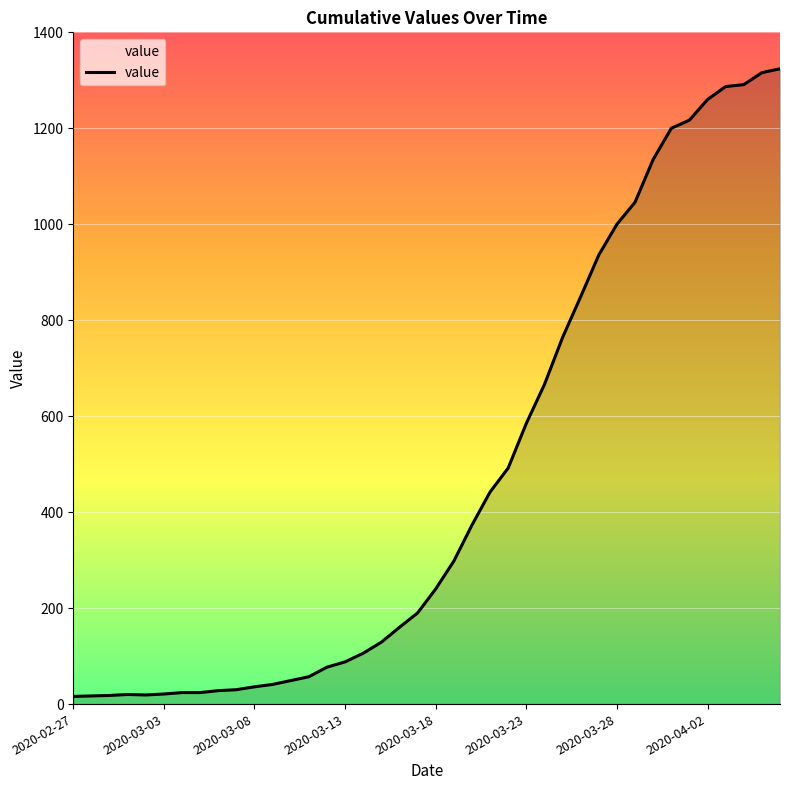

What is the difference between the maximum and minimum values?

1308